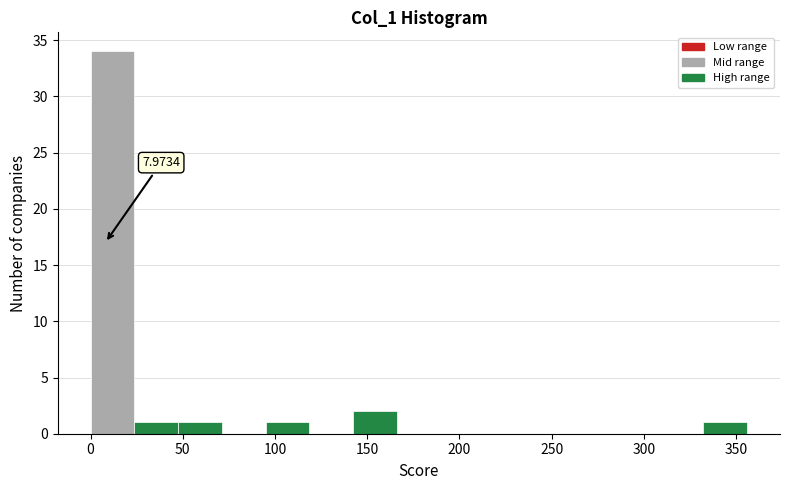

Over which range of the x-axis is the bar tallest?

0 to 25